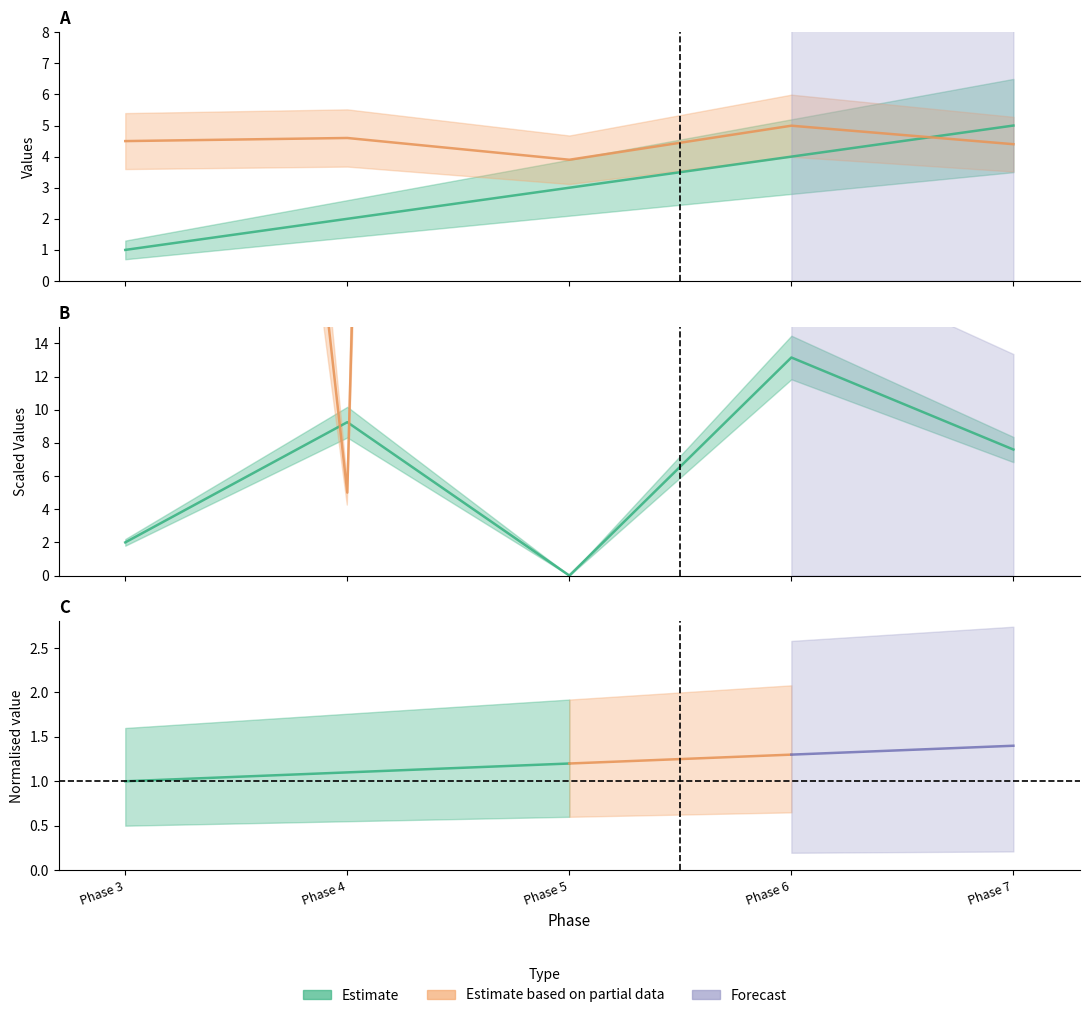

How many interior local valleys does the input_sampleSize series have?

1